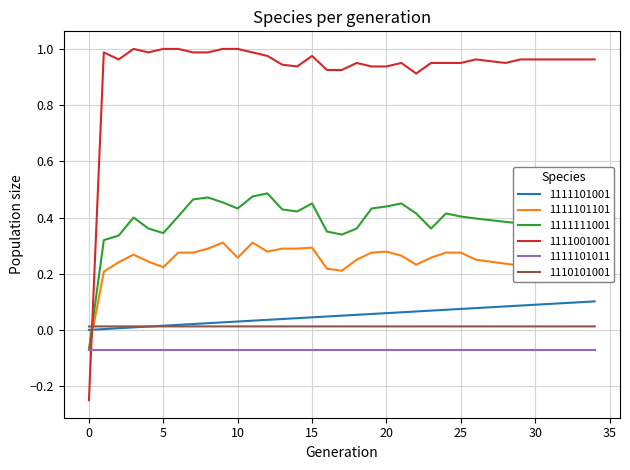

At how many categories does at least one series exceed 0?

35